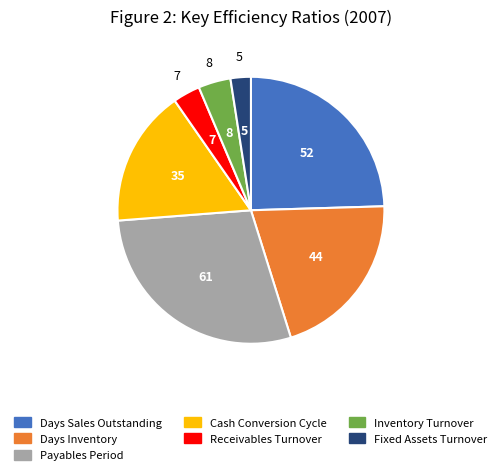

Which has a higher value, Cash Conversion Cycle or Days Inventory?

Days Inventory